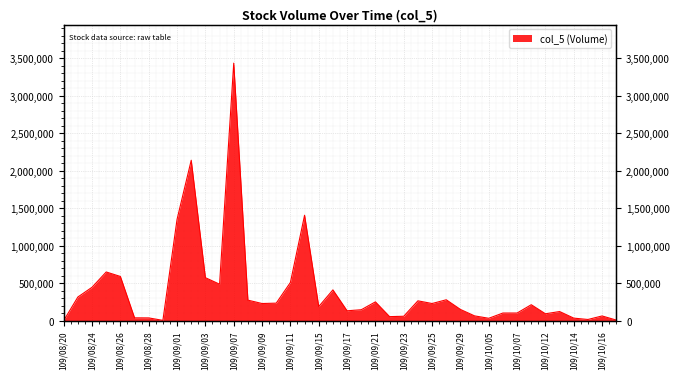

How many lines are shown in the chart?

1